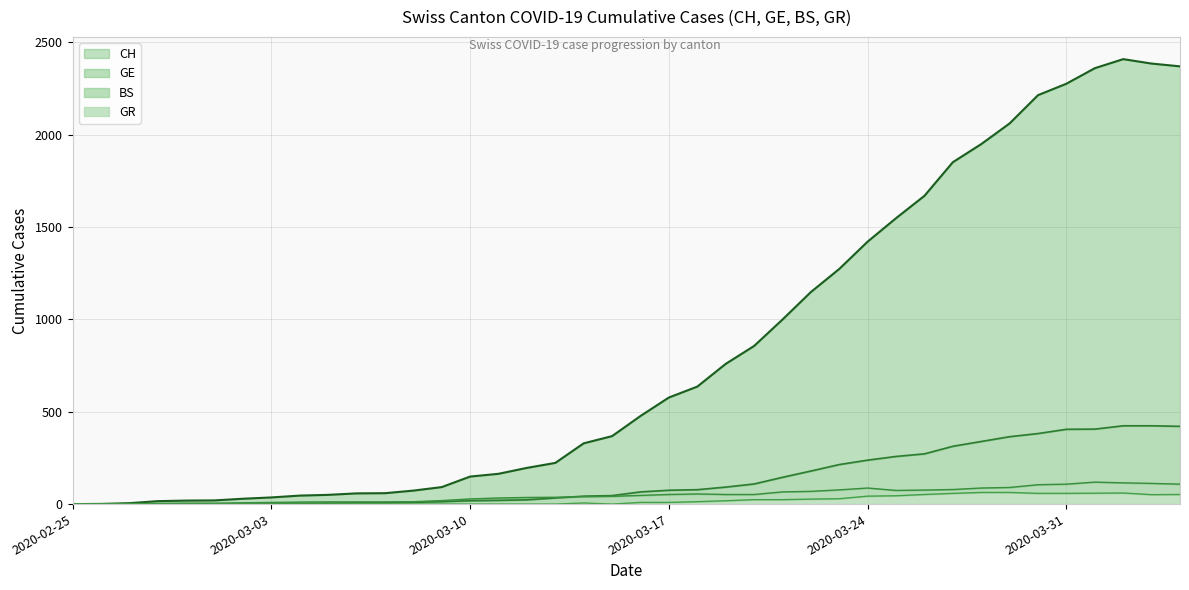

The value of CH at 32 is 584. True or false?

False